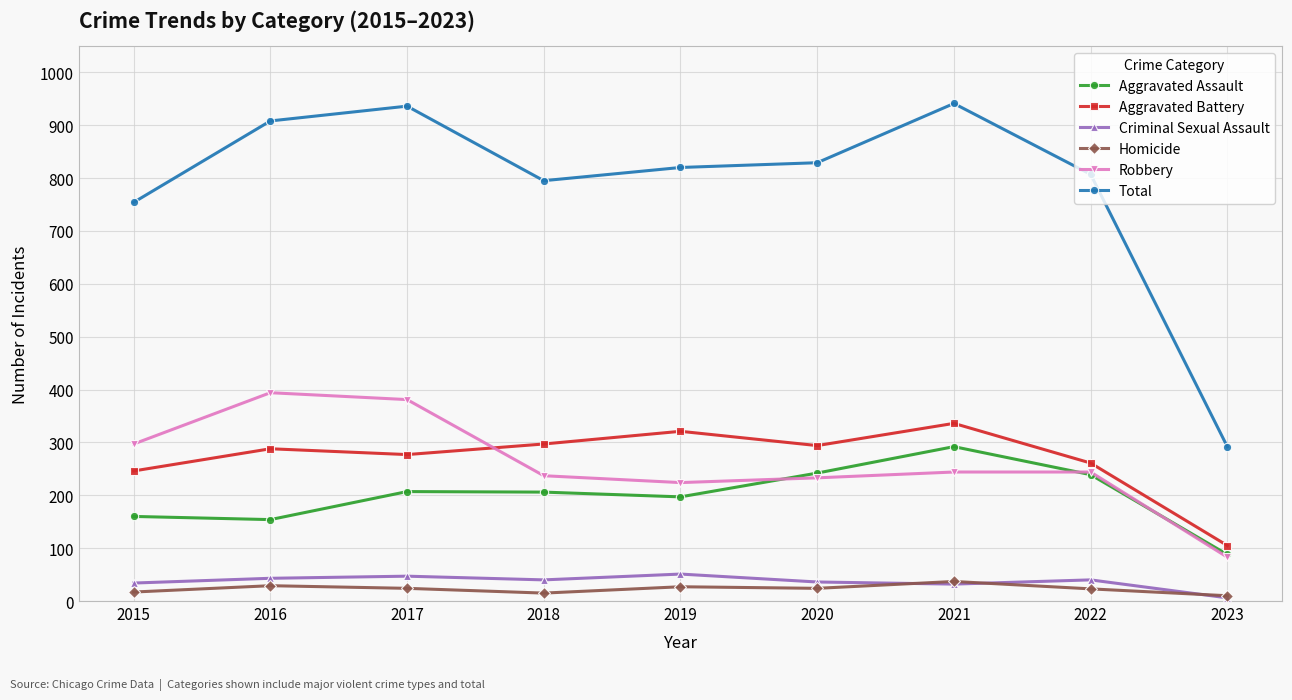

True or false: Criminal Sexual Assault and Aggravated Battery intersect in this chart.

False